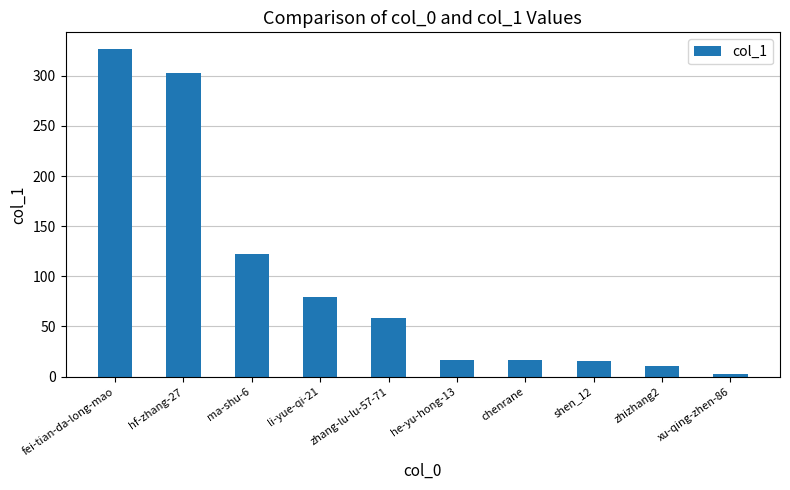

Are the bars horizontal?

No